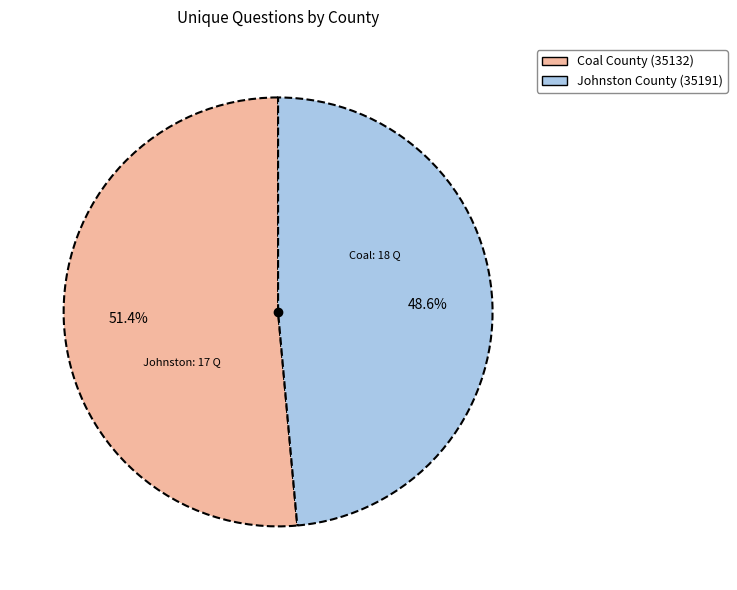

How many slices are in this pie chart?

2